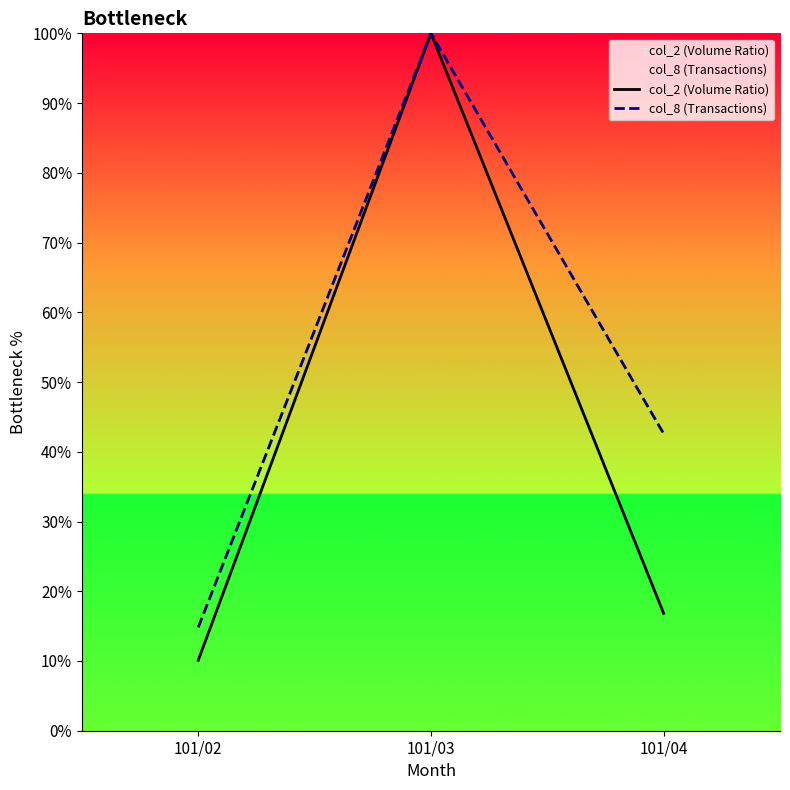

What is the value of the col_8 (Transactions) point at the 2nd from the left?

100.0